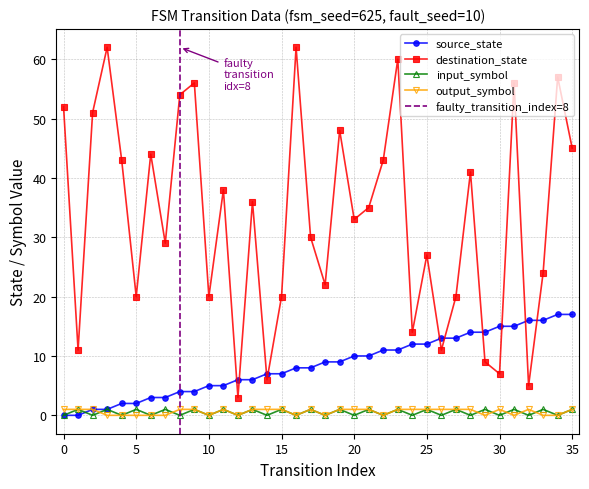

Is this an area chart (filled region under the line)?

No